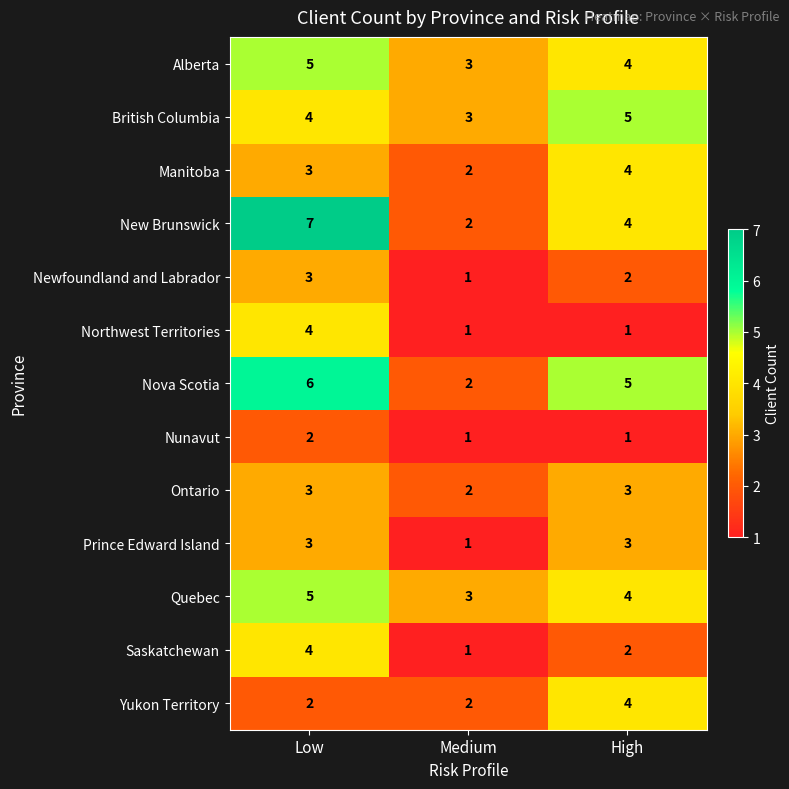

List the labels in order of Newfoundland and Labrador value, smallest first.

Medium, High, Low